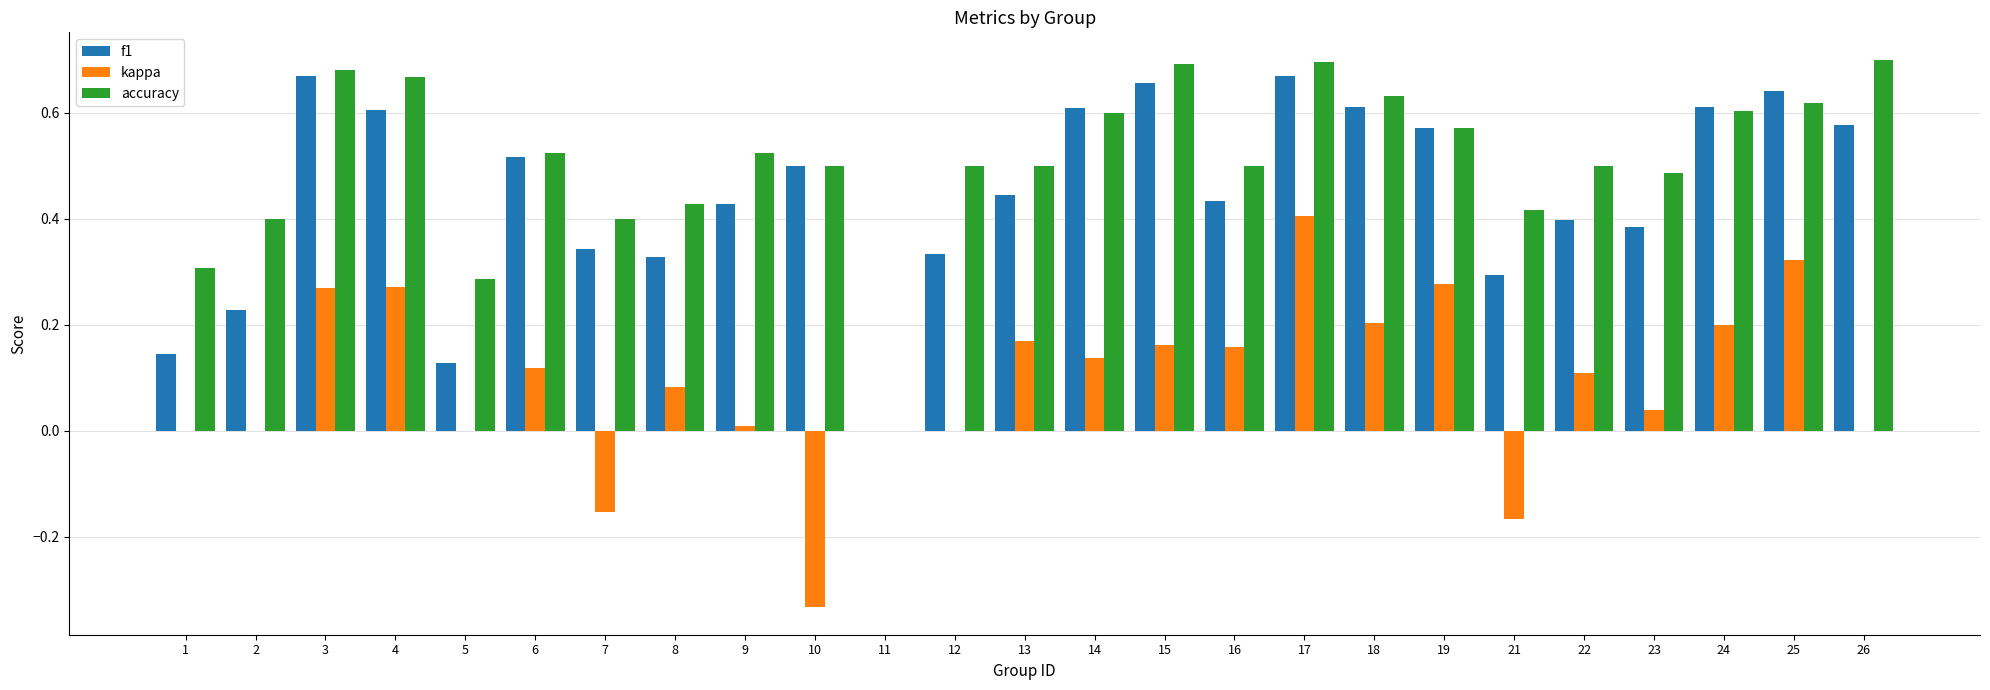

Is the value of accuracy at 9 greater than the value of f1 at 25?

No